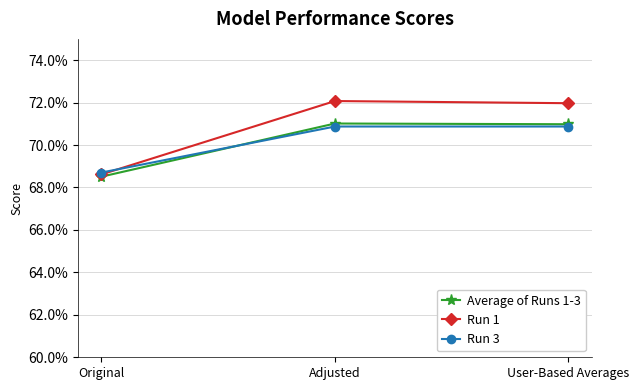

List the labels in order of Run 3 value, smallest first.

Original, Adjusted, User-Based Averages